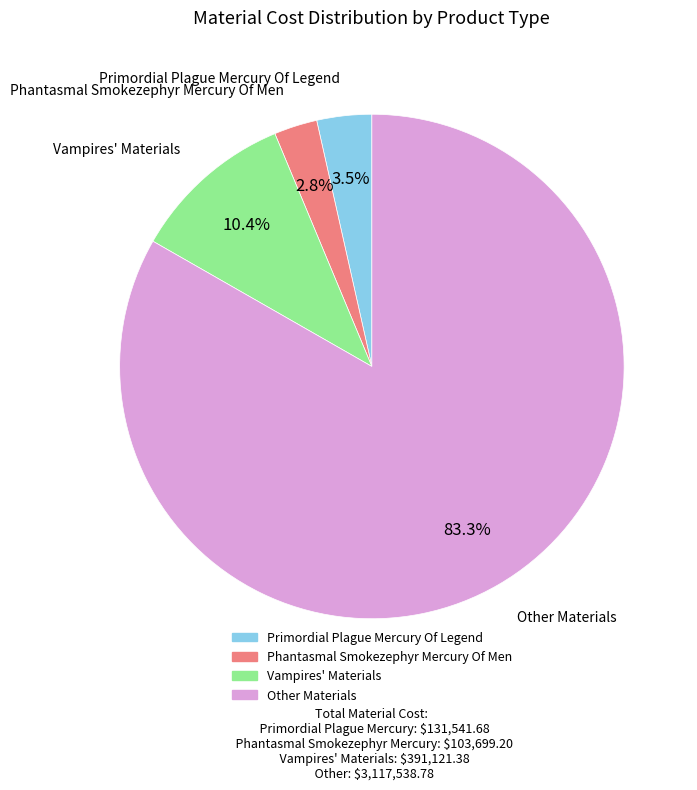

Does any single category account for the majority?

Yes